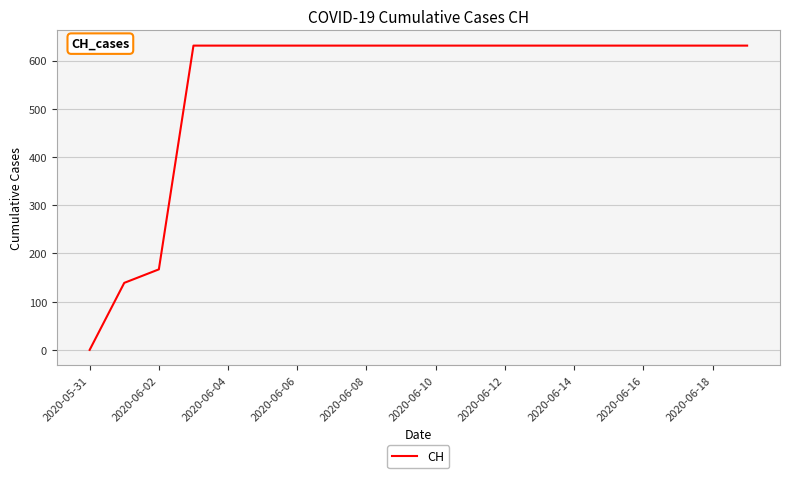

What is the greatest value displayed?

631